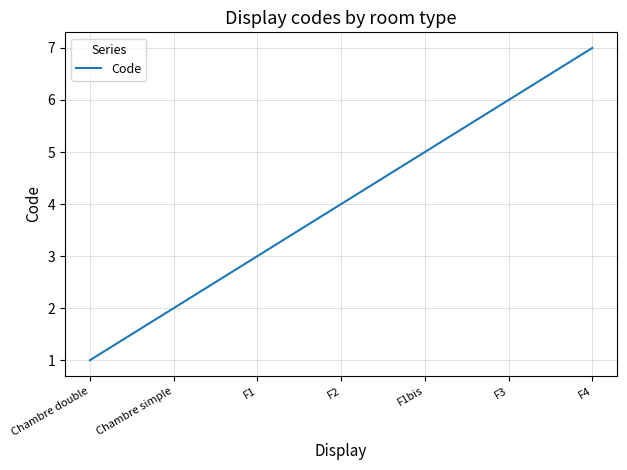

How many series are shown in this chart?

1